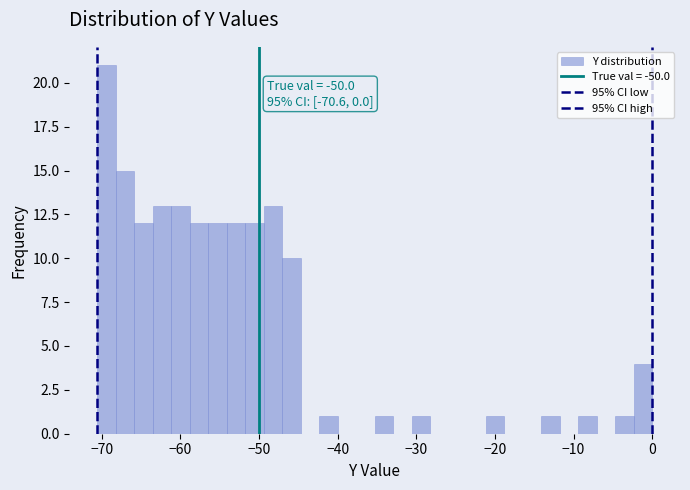

Read against the x-axis, roughly where is the centre of the tallest bar?

-69